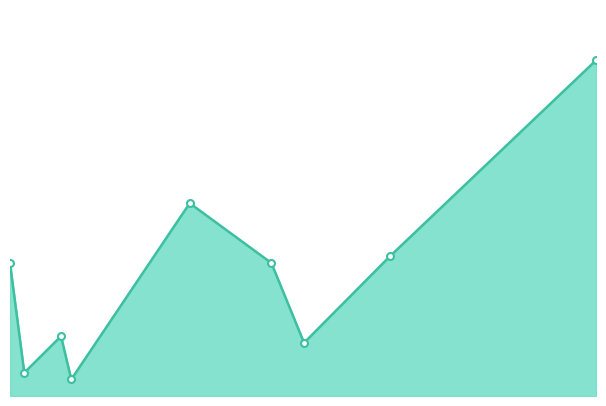

What is the smallest value displayed?

5